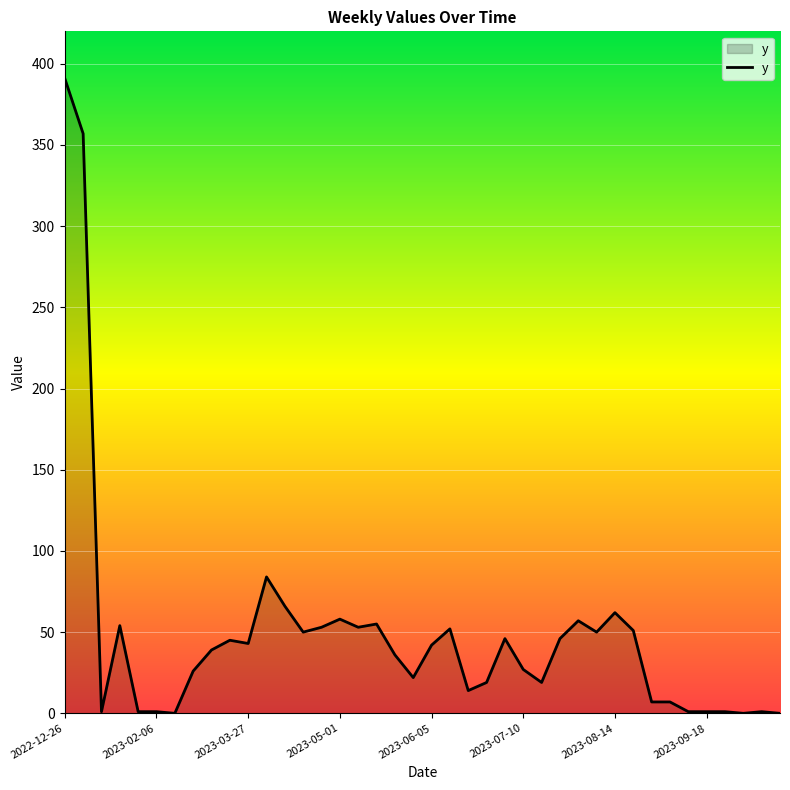

What is the maximum value shown in the chart?

391